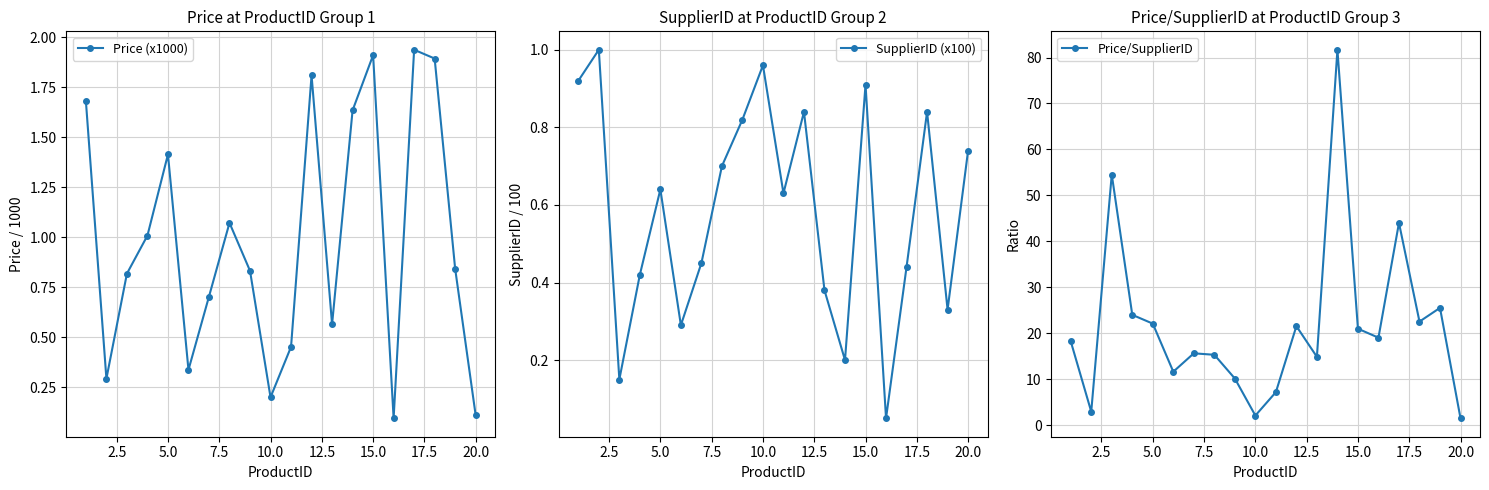

Is it true that Price/SupplierID equals 22.1 at 5.0?

True